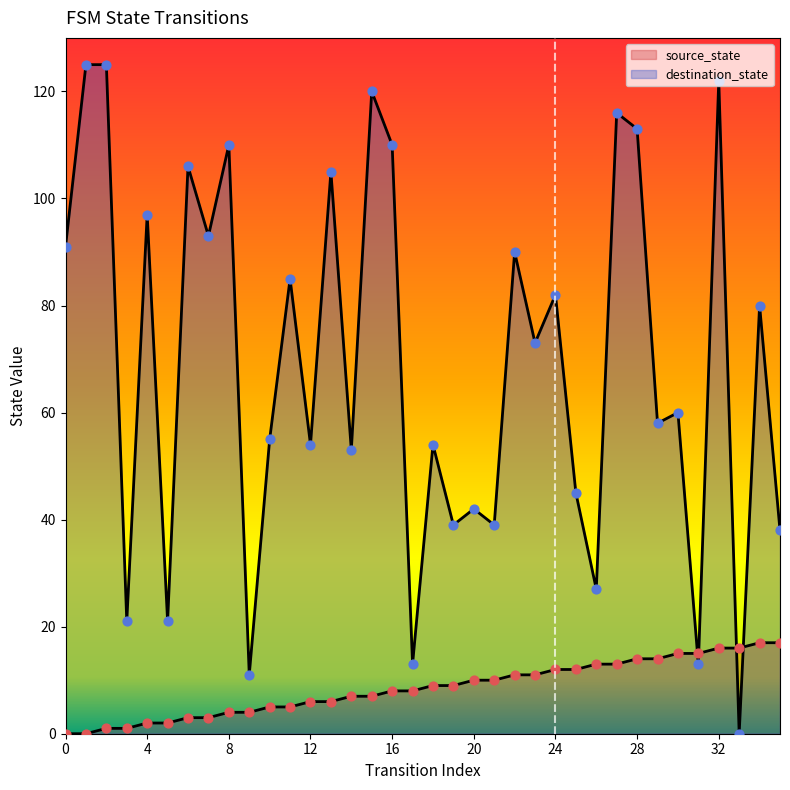

Which series has the largest Y range (max minus min)?

destination_state